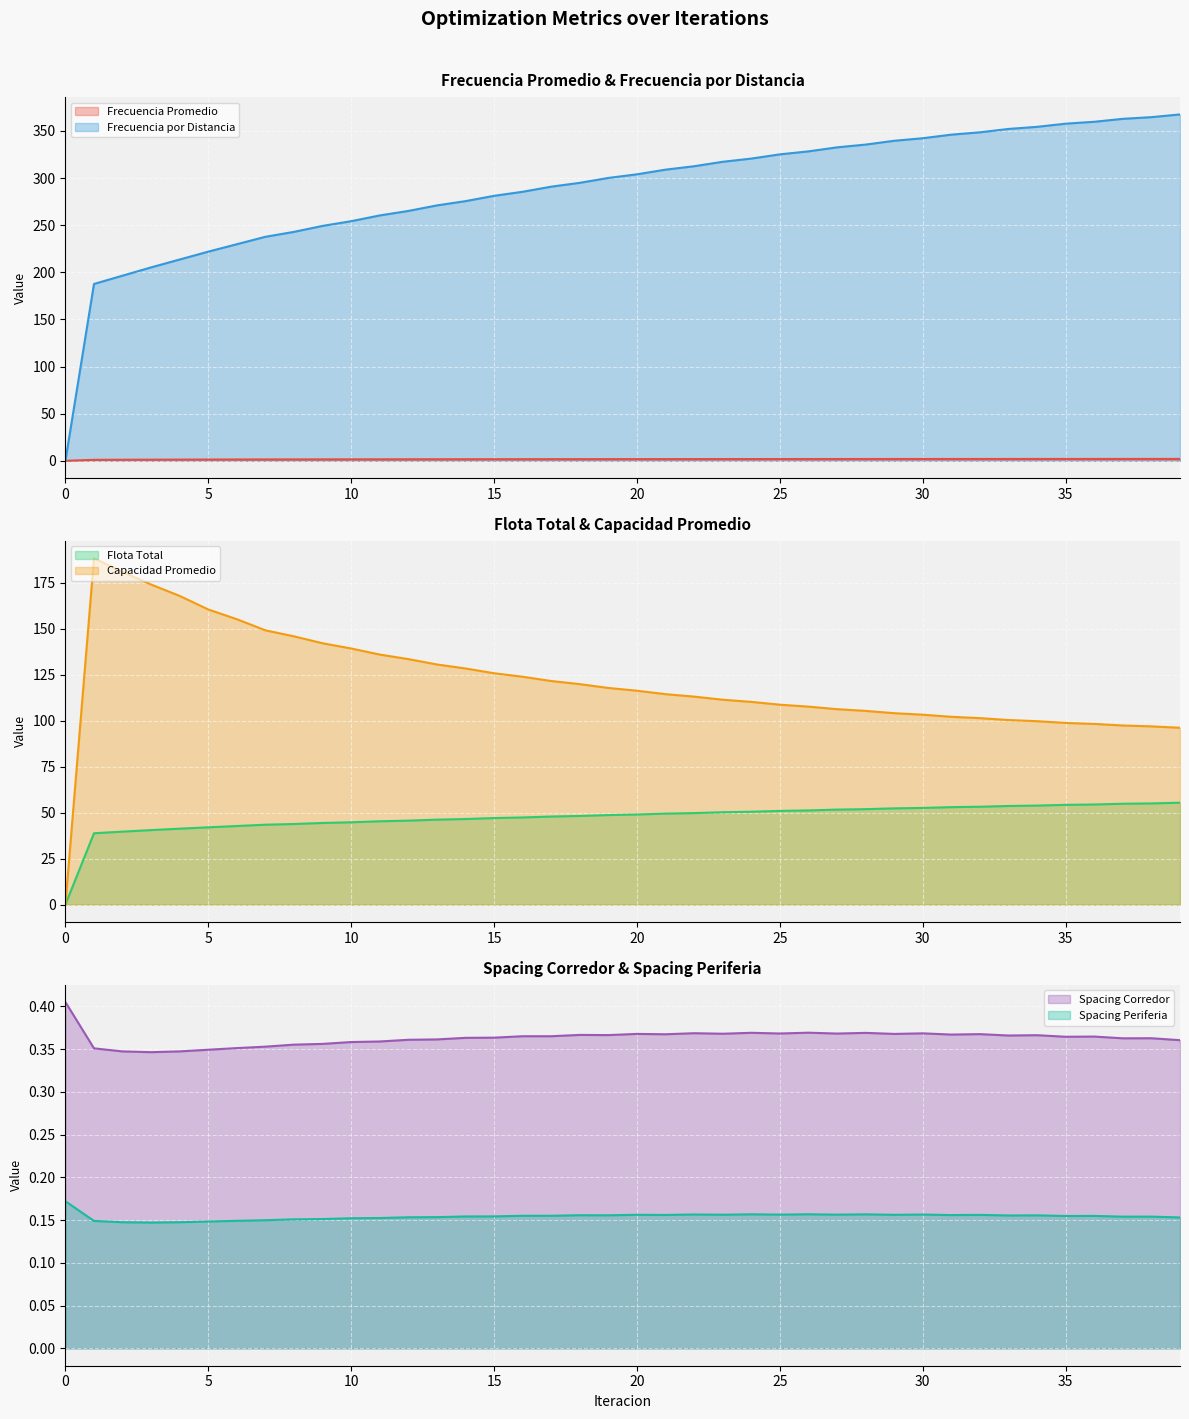

Reading left to right, what are all the values shown in this chart?

Frecuencia Promedio: 0=0.0	1=1.0	2=1.1	3=1.2	4=1.2	5=1.3	6=1.4	7=1.4	8=1.5	9=1.5	10=1.5	11=1.6	12=1.6	13=1.6	14=1.6	15=1.7	16=1.7	17=1.7	18=1.7	19=1.7	20=1.8	21=1.8	22=1.8	23=1.8	24=1.8	25=1.8	26=1.9	27=1.9	28=1.9	29=1.9	30=1.9	31=1.9	32=1.9	33=1.9	34=1.9	35=2.0	36=2.0	37=2.0	38=2.0	39=2.0
Frecuencia por Distancia: 0=0.0	1=187.6	2=196.4	3=205.2	4=213.5	5=221.9	6=229.8	7=237.6	8=242.9	9=249.2	10=254.2	11=260.3	12=265.1	13=270.9	14=275.5	15=281.1	16=285.4	17=290.8	18=294.9	19=300.1	20=303.9	21=308.9	22=312.5	23=317.2	24=320.6	25=325.1	26=328.3	27=332.5	28=335.5	29=339.5	30=342.2	31=346.0	32=348.5	33=352.0	34=354.3	35=357.6	36=359.7	37=362.8	38=364.6	39=367.4
Flota Total: 0=0.0	1=38.8	2=39.7	3=40.5	4=41.3	5=42.0	6=42.7	7=43.5	8=43.8	9=44.4	10=44.8	11=45.3	12=45.7	13=46.2	14=46.6	15=47.1	16=47.4	17=47.9	18=48.2	19=48.7	20=49.0	21=49.5	22=49.8	23=50.2	24=50.5	25=51.0	26=51.2	27=51.7	28=51.9	29=52.4	30=52.6	31=53.0	32=53.2	33=53.6	34=53.9	35=54.3	36=54.5	37=54.9	38=55.0	39=55.4
Capacidad Promedio: 0=0.0	1=188.4	2=180.9	3=174.1	4=167.9	5=160.5	6=155.2	7=149.2	8=145.9	9=142.2	10=139.3	11=136.0	12=133.5	13=130.6	14=128.4	15=125.9	16=123.9	17=121.6	18=119.9	19=117.8	20=116.3	21=114.5	22=113.1	23=111.5	24=110.3	25=108.7	26=107.7	27=106.3	28=105.4	29=104.1	30=103.3	31=102.2	32=101.4	33=100.4	34=99.8	35=98.8	36=98.3	37=97.4	38=97.0	39=96.2
Spacing Corredor: 0=0.4	1=0.4	2=0.3	3=0.3	4=0.3	5=0.3	6=0.4	7=0.4	8=0.4	9=0.4	10=0.4	11=0.4	12=0.4	13=0.4	14=0.4	15=0.4	16=0.4	17=0.4	18=0.4	19=0.4	20=0.4	21=0.4	22=0.4	23=0.4	24=0.4	25=0.4	26=0.4	27=0.4	28=0.4	29=0.4	30=0.4	31=0.4	32=0.4	33=0.4	34=0.4	35=0.4	36=0.4	37=0.4	38=0.4	39=0.4
Spacing Periferia: 0=0.2	1=0.1	2=0.1	3=0.1	4=0.1	5=0.1	6=0.1	7=0.1	8=0.2	9=0.2	10=0.2	11=0.2	12=0.2	13=0.2	14=0.2	15=0.2	16=0.2	17=0.2	18=0.2	19=0.2	20=0.2	21=0.2	22=0.2	23=0.2	24=0.2	25=0.2	26=0.2	27=0.2	28=0.2	29=0.2	30=0.2	31=0.2	32=0.2	33=0.2	34=0.2	35=0.2	36=0.2	37=0.2	38=0.2	39=0.2